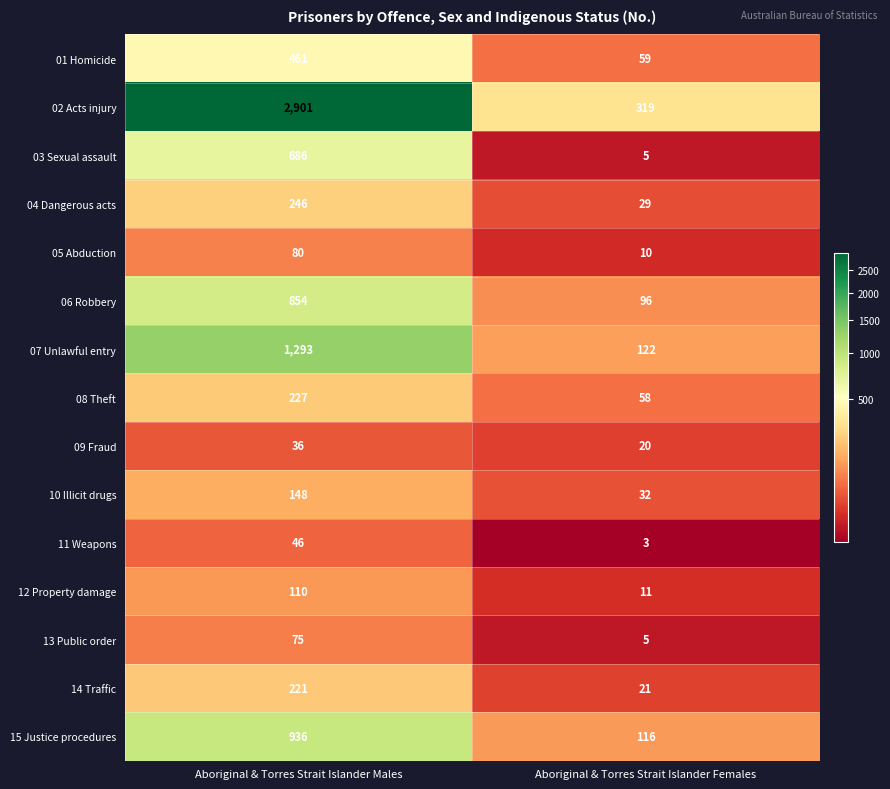

What is the minimum value shown in the chart?

3